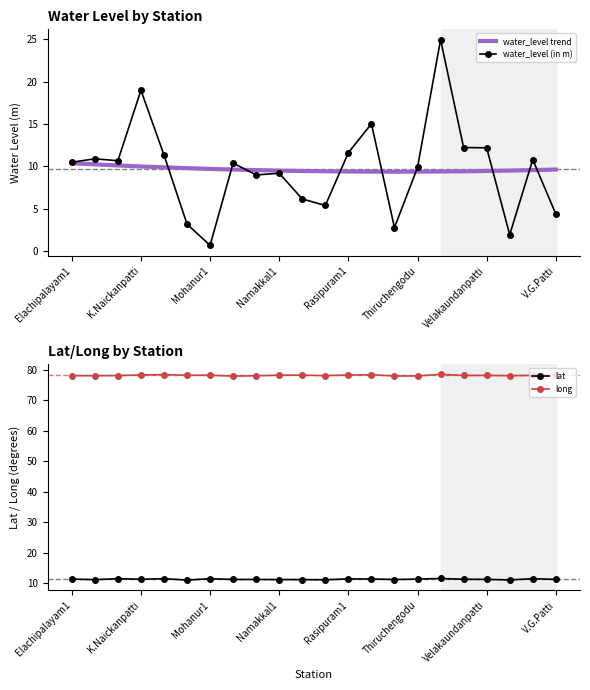

At how many categories does at least one series exceed 63?

22